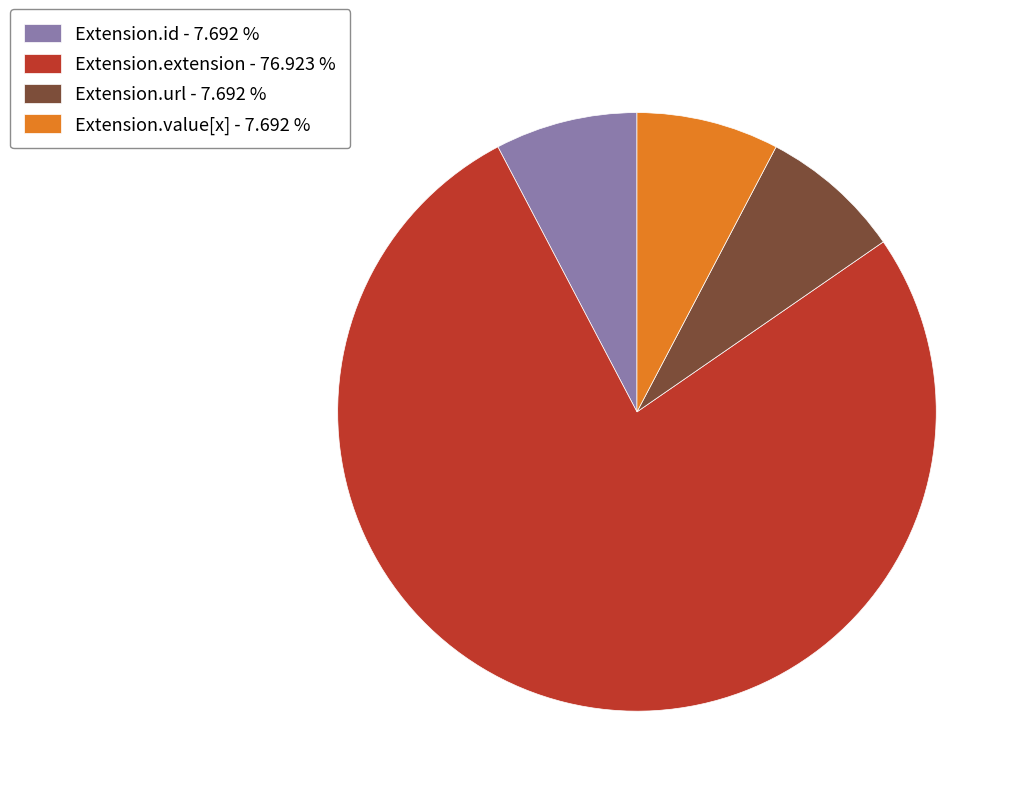

Approximately how many times larger is the value at Extension.value[x] - 7.692 % compared to Extension.url - 7.692 %?

1.0